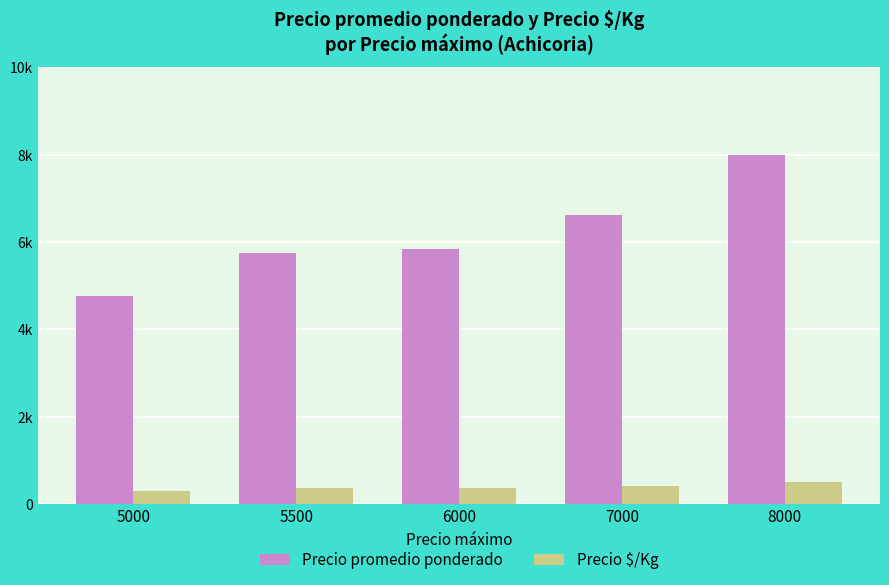

Is the value of Precio promedio ponderado at 5500 greater than the value of Precio $/Kg at 5500?

Yes